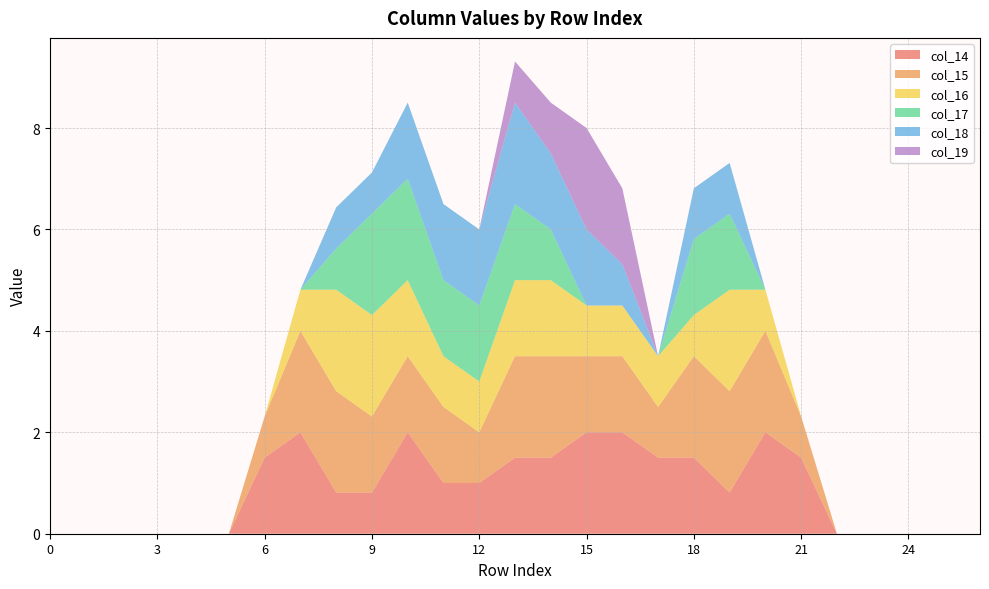

Reading right to left, what are all the values shown in this chart?

col_14: 26=0.0	25=0.0	24=0.0	23=0.0	22=0.0	21=1.5	20=2.0	19=0.8	18=1.5	17=1.5	16=2.0	15=2.0	14=1.5	13=1.5	12=1.0	11=1.0	10=2.0	9=0.8	8=0.8	7=2.0	6=1.5	5=0.0	4=0.0	3=0.0	2=0.0	1=0.0	0=0.0
col_15: 26=0.0	25=0.0	24=0.0	23=0.0	22=0.0	21=0.8	20=2.0	19=2.0	18=2.0	17=1.0	16=1.5	15=1.5	14=2.0	13=2.0	12=1.0	11=1.5	10=1.5	9=1.5	8=2.0	7=2.0	6=0.8	5=0.0	4=0.0	3=0.0	2=0.0	1=0.0	0=0.0
col_16: 26=0.0	25=0.0	24=0.0	23=0.0	22=0.0	21=0.0	20=0.8	19=2.0	18=0.8	17=1.0	16=1.0	15=1.0	14=1.5	13=1.5	12=1.0	11=1.0	10=1.5	9=2.0	8=2.0	7=0.8	6=0.0	5=0.0	4=0.0	3=0.0	2=0.0	1=0.0	0=0.0
col_17: 26=0.0	25=0.0	24=0.0	23=0.0	22=0.0	21=0.0	20=0.0	19=1.5	18=1.5	17=0.0	16=0.0	15=0.0	14=1.0	13=1.5	12=1.5	11=1.5	10=2.0	9=2.0	8=0.8	7=0.0	6=0.0	5=0.0	4=0.0	3=0.0	2=0.0	1=0.0	0=0.0
col_18: 26=0.0	25=0.0	24=0.0	23=0.0	22=0.0	21=0.0	20=0.0	19=1.0	18=1.0	17=0.0	16=0.8	15=1.5	14=1.5	13=2.0	12=1.5	11=1.5	10=1.5	9=0.8	8=0.8	7=0.0	6=0.0	5=0.0	4=0.0	3=0.0	2=0.0	1=0.0	0=0.0
col_19: 26=0.0	25=0.0	24=0.0	23=0.0	22=0.0	21=0.0	20=0.0	19=0.0	18=0.0	17=0.0	16=1.5	15=2.0	14=1.0	13=0.8	12=0.0	11=0.0	10=0.0	9=0.0	8=0.0	7=0.0	6=0.0	5=0.0	4=0.0	3=0.0	2=0.0	1=0.0	0=0.0